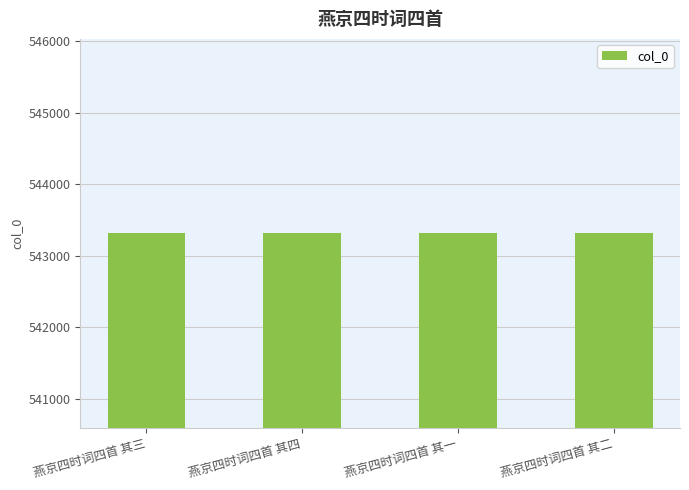

What is the value of the 3rd bar from the left?

543311